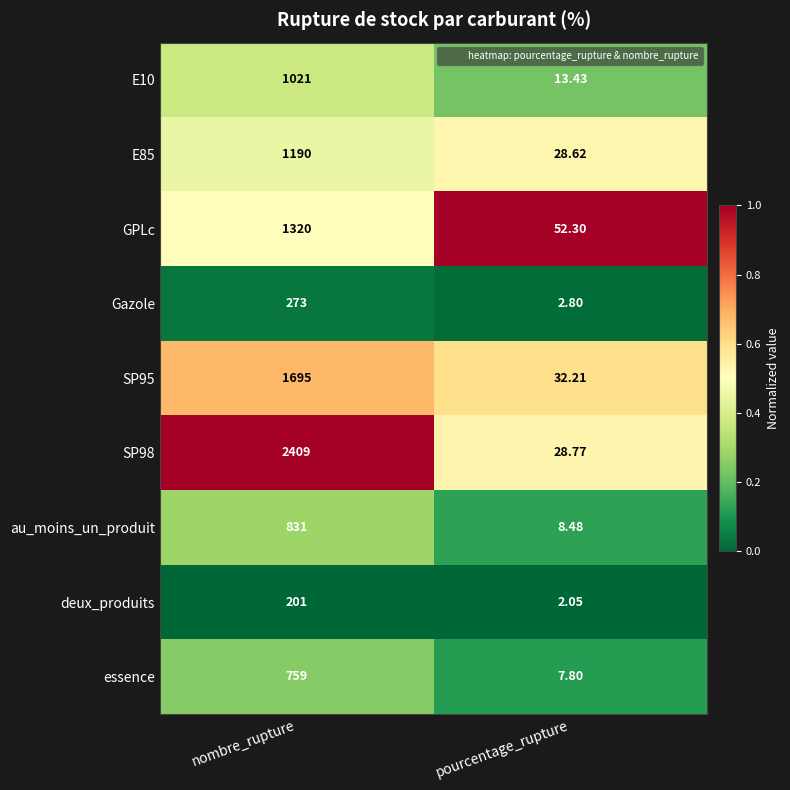

Is the value of SP98 at pourcentage_rupture greater than the value of E85 at nombre_rupture?

No